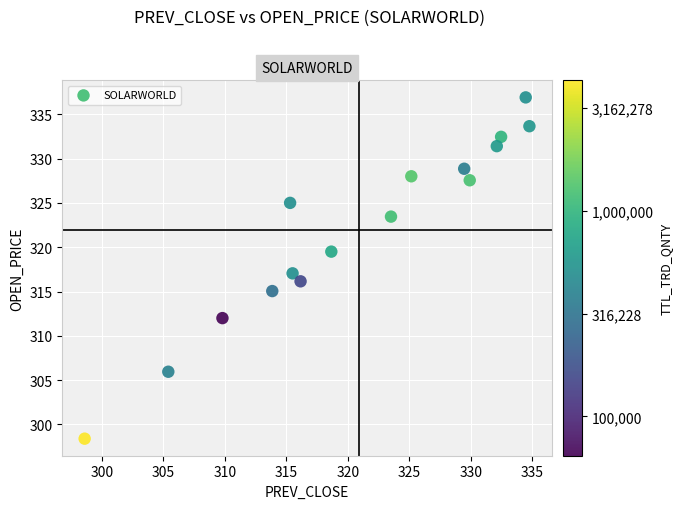

What is the range of X values (max minus min)?

36.1